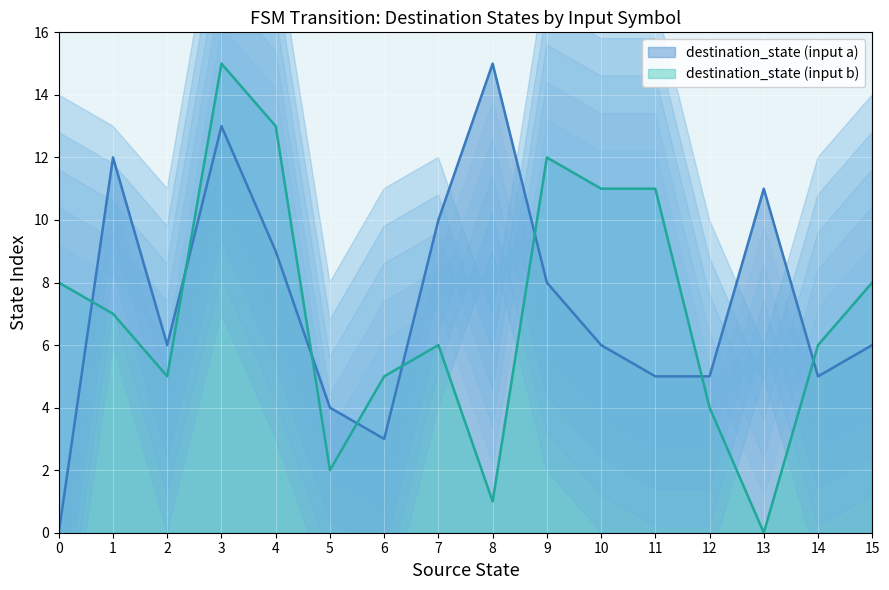

True or false: destination_state (input a) and destination_state (input b) intersect in this chart.

True